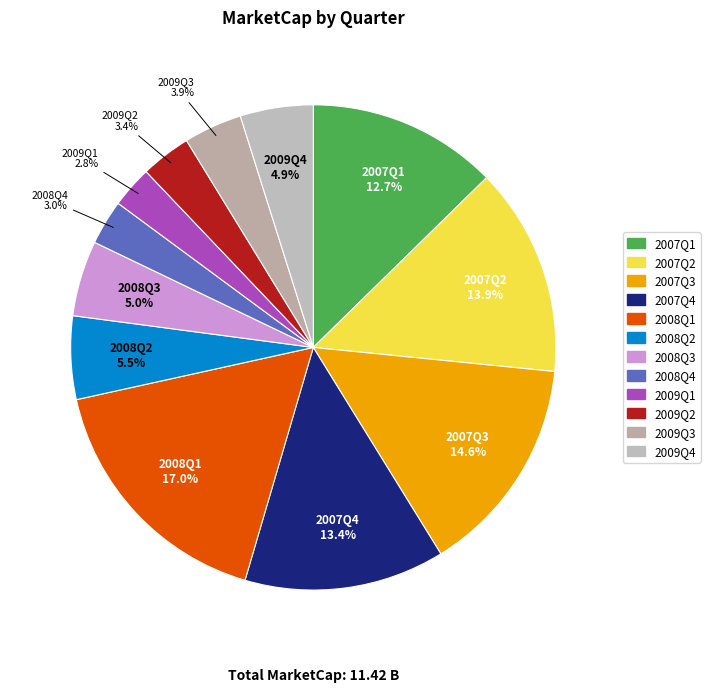

What is the ratio of the value at 2007Q1 to the value at 2008Q1?

0.7